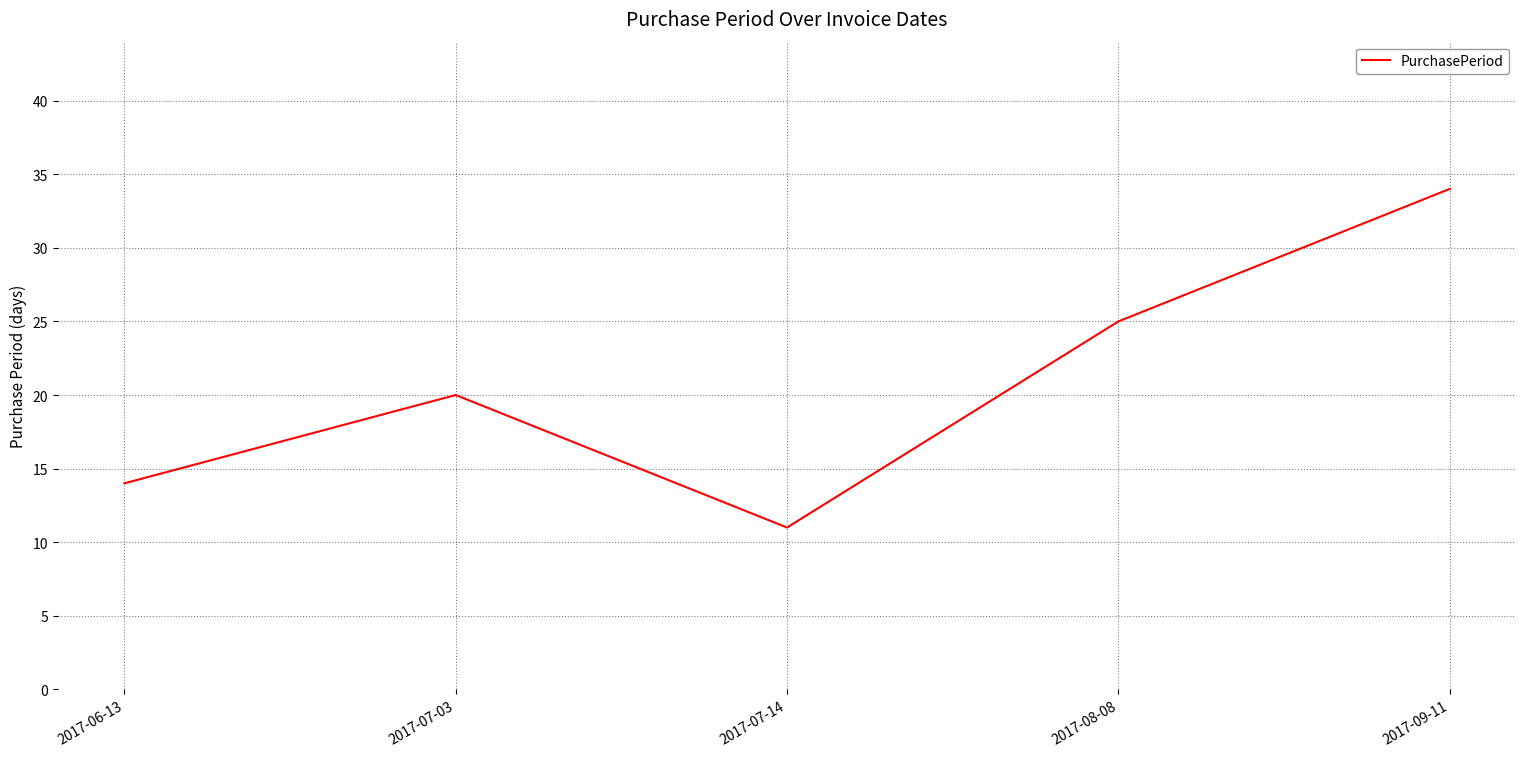

How many interior local peaks (higher than both neighbors) does the data have?

1